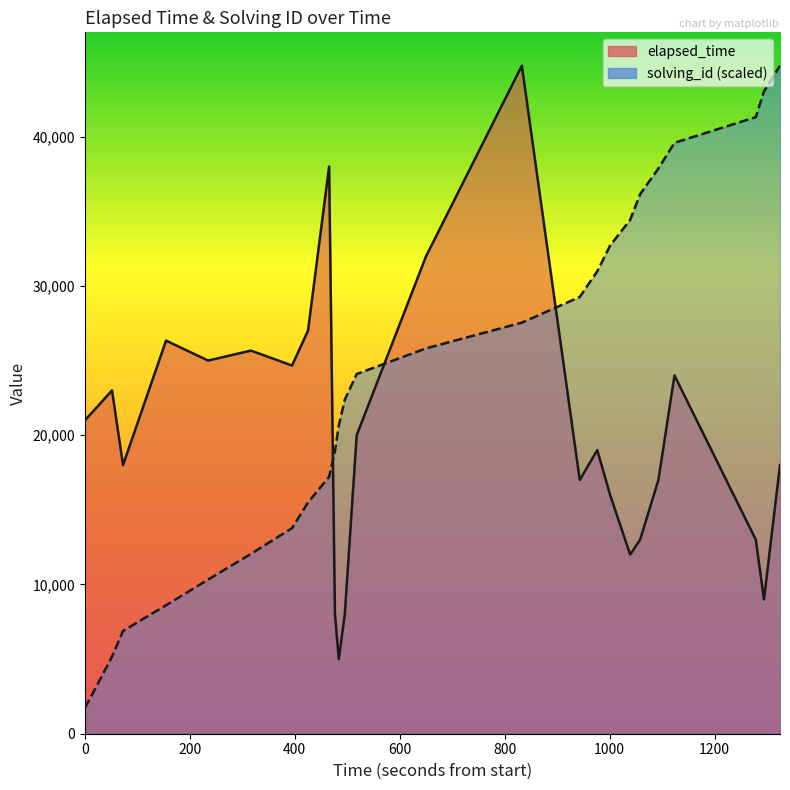

Rank the series by their average value, from highest to lowest.

elapsed_time, solving_id (scaled)